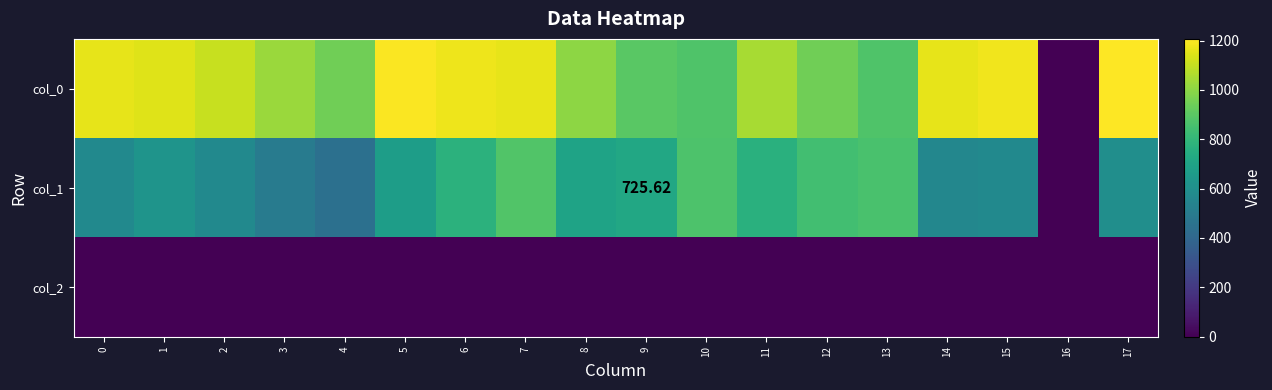

How many values in the col_2 series are below 2?

1